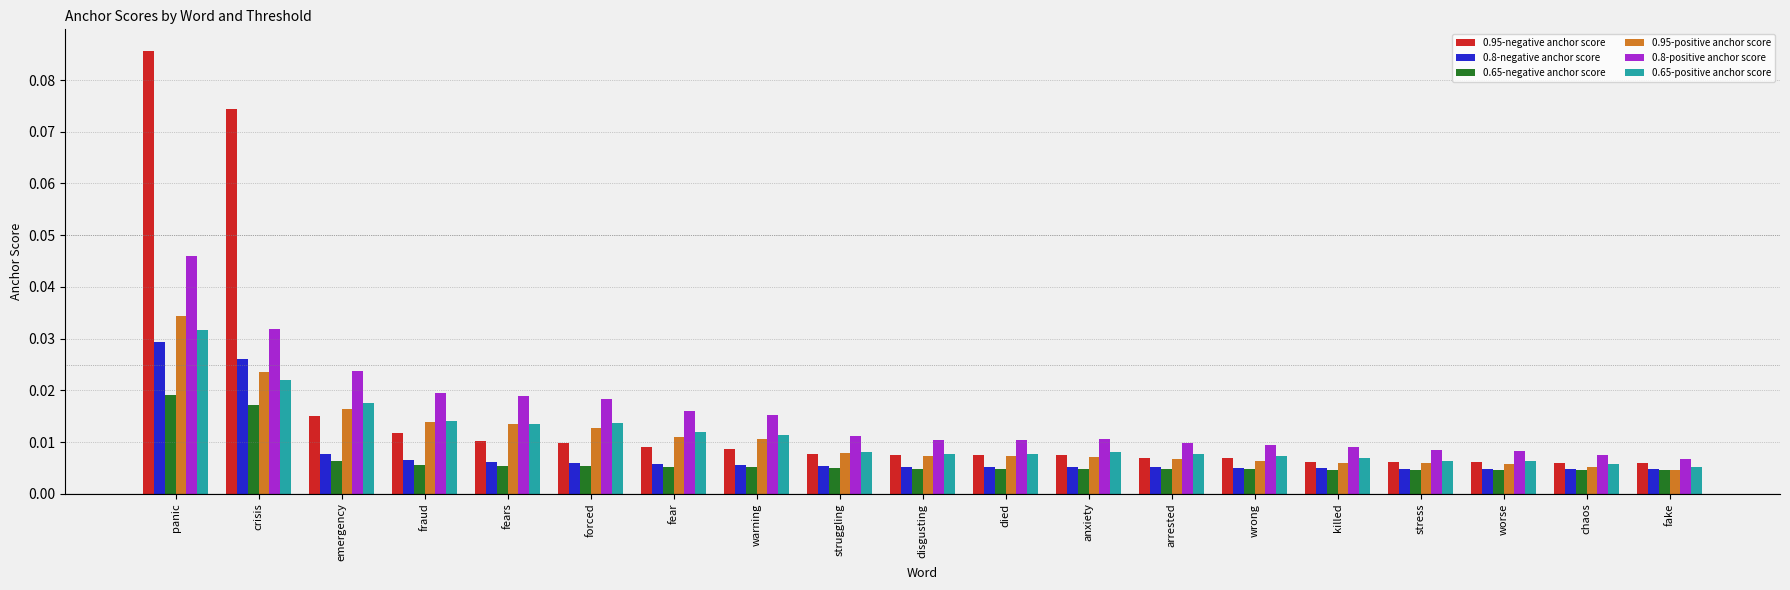

Between crisis and warning, which series saw the biggest shift?

0.95-negative anchor score